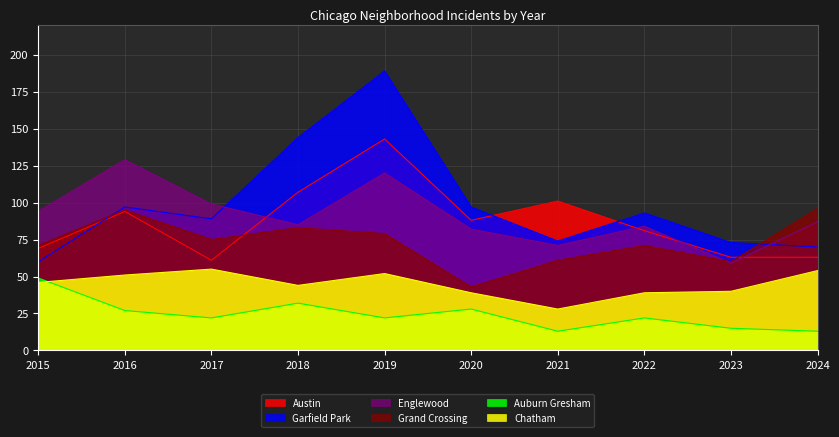

List the series in order of their peak value, highest first.

Garfield Park, Austin, Englewood, Grand Crossing, Chatham, Auburn Gresham